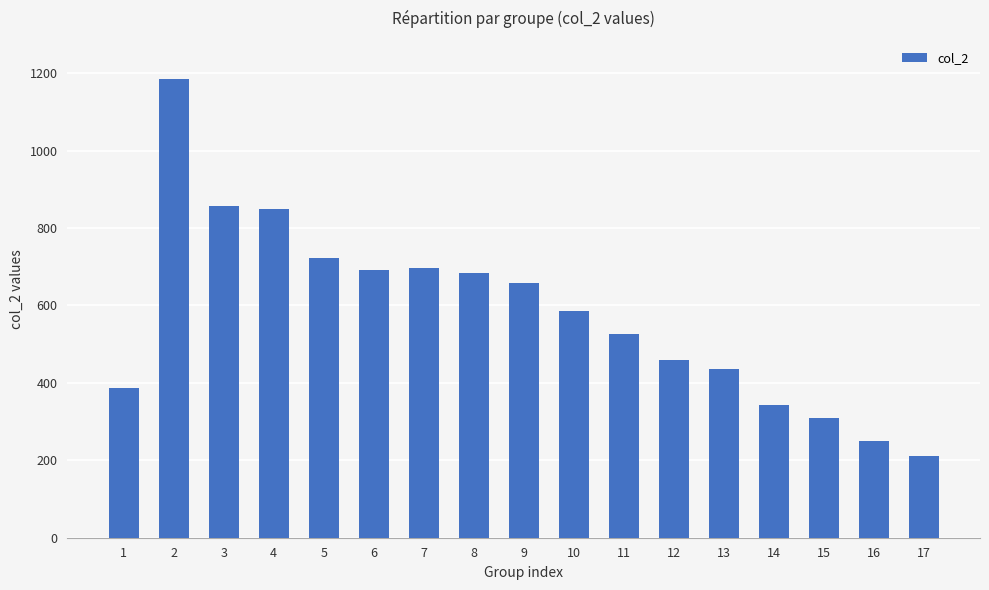

The value at 12 is 719. True or false?

False